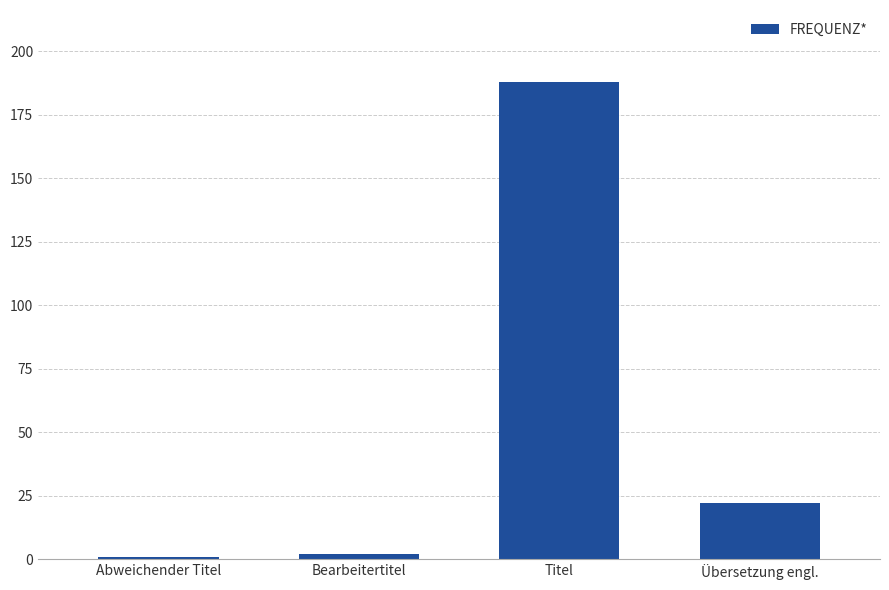

Count the number of data series in this chart.

1